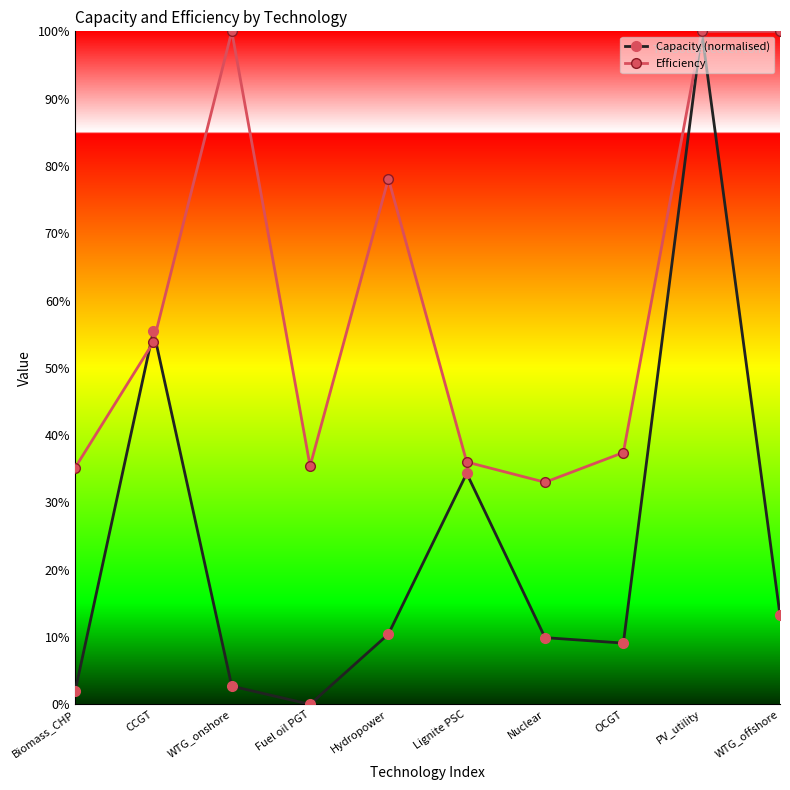

Reading left to right, list all the values displayed in this chart.

Capacity (normalised): 0.0	0.6	0.0	0.0	0.1	0.3	0.1	0.1	1.0	0.1
Efficiency: 0.4	0.5	1.0	0.4	0.8	0.4	0.3	0.4	1.0	1.0